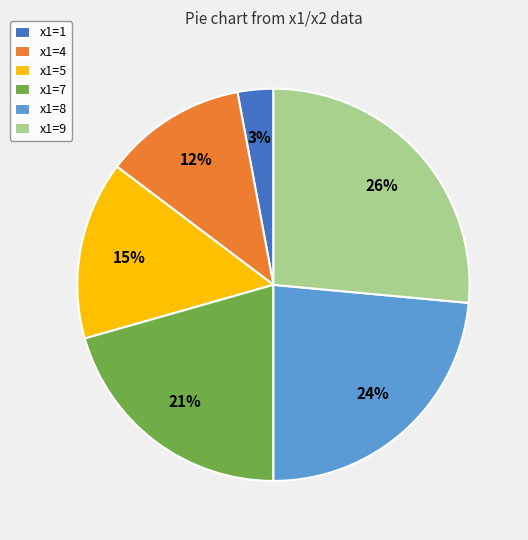

Combined, do x1=1 and x1=8 account for over 50%?

No